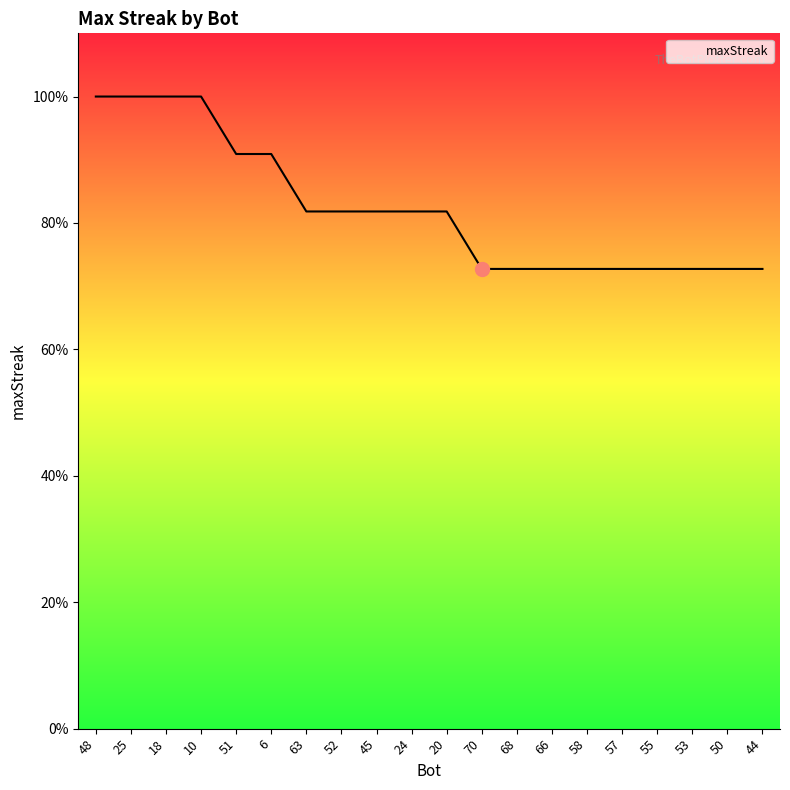

Is this an area chart (filled region under the line)?

Yes